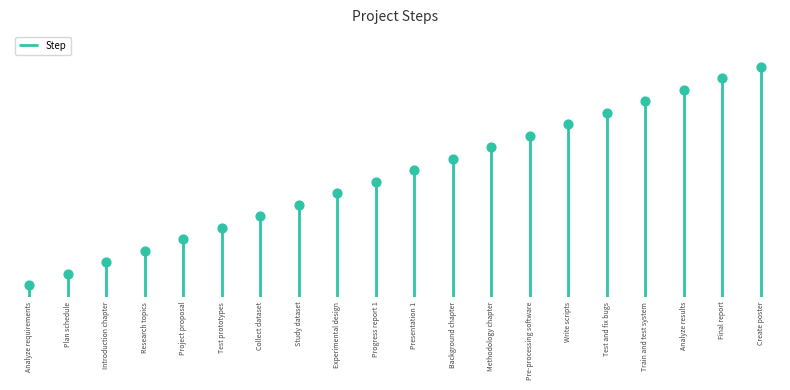

What is the change in value from Collect dataset to Background chapter?

+5